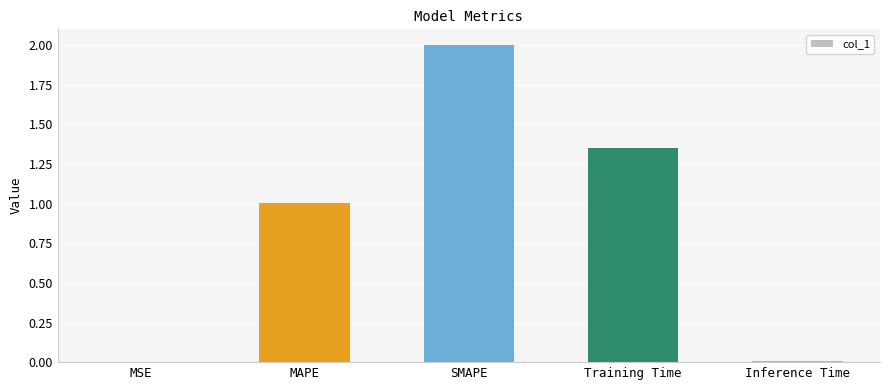

What value does the data have at MAPE?

1.0